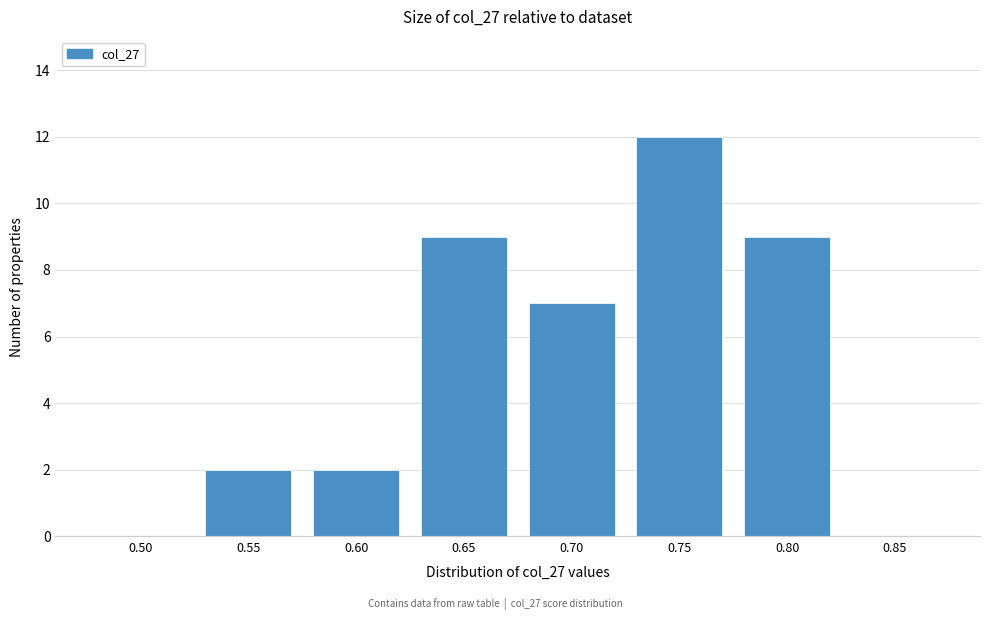

Reading right to left, extract all data points from this chart.

0.85=0	0.80=9	0.75=12	0.70=7	0.65=9	0.60=2	0.55=2	0.50=0